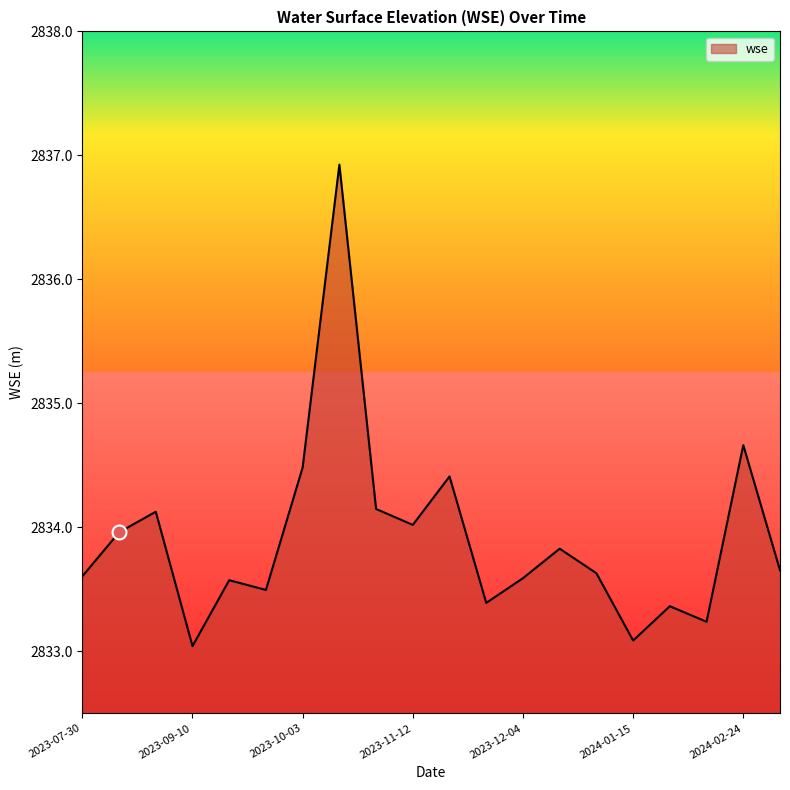

How many lines are shown in the chart?

1